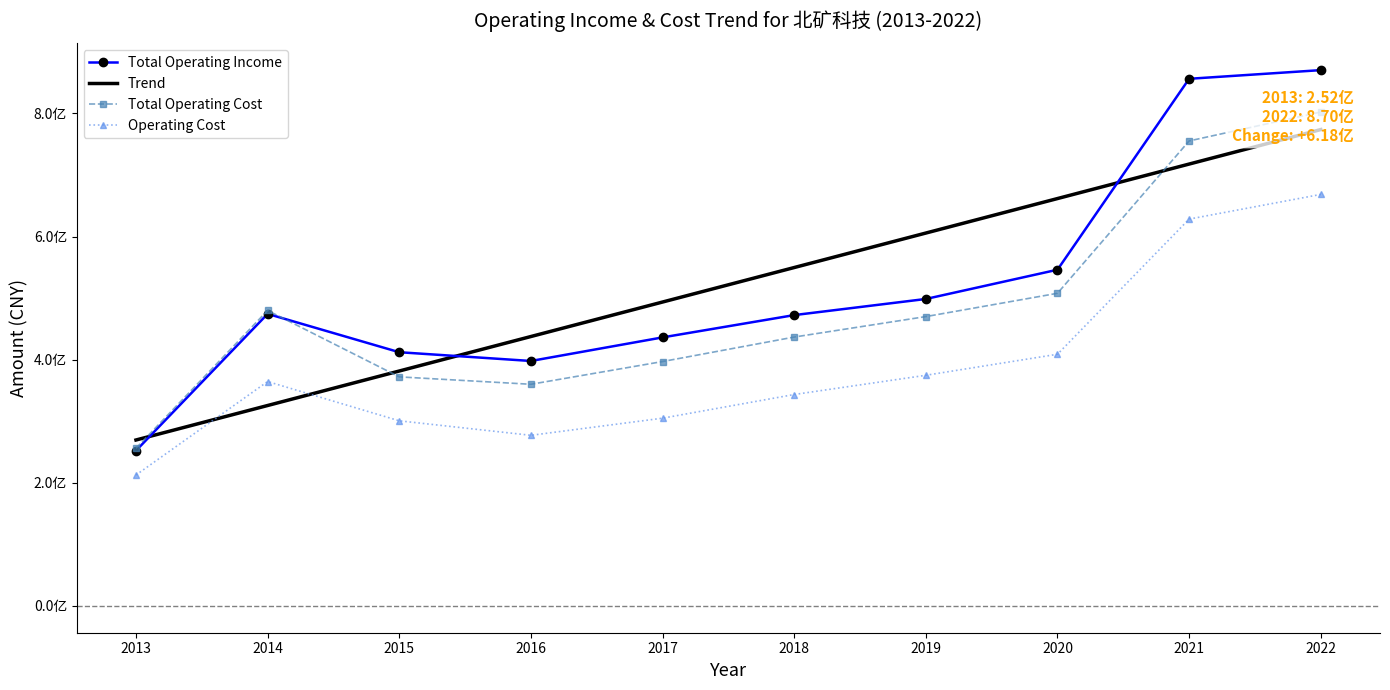

What is the value of the Trend point at the 8th from the left?

661630042.9